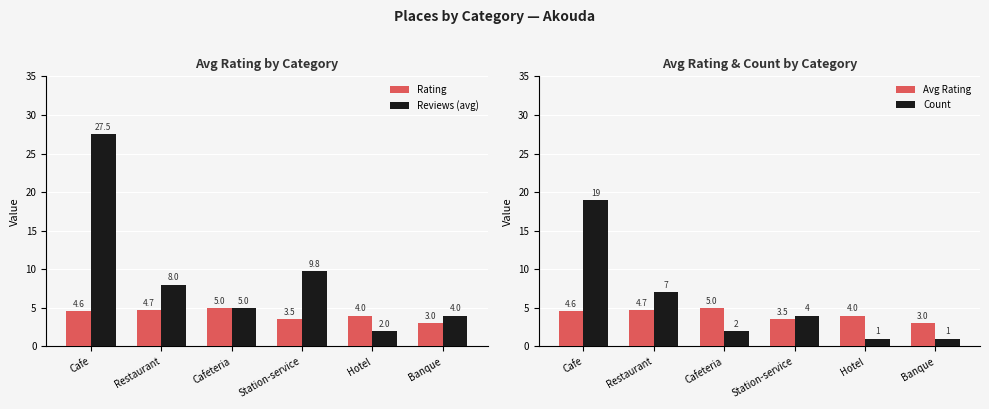

What is the smallest value displayed?

1.0